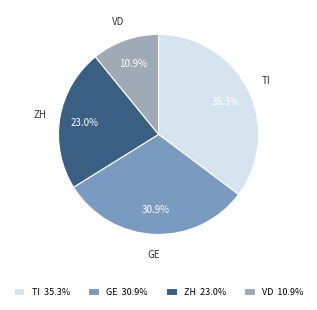

Which category has the biggest portion of the pie?

TI 35.3%